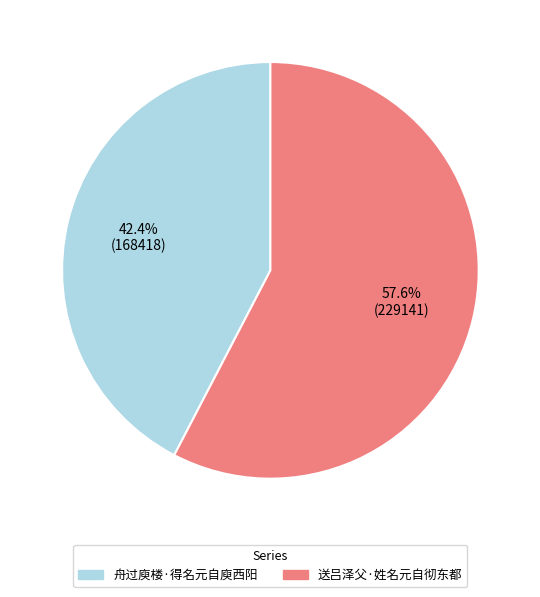

Is there a majority slice in this chart?

Yes